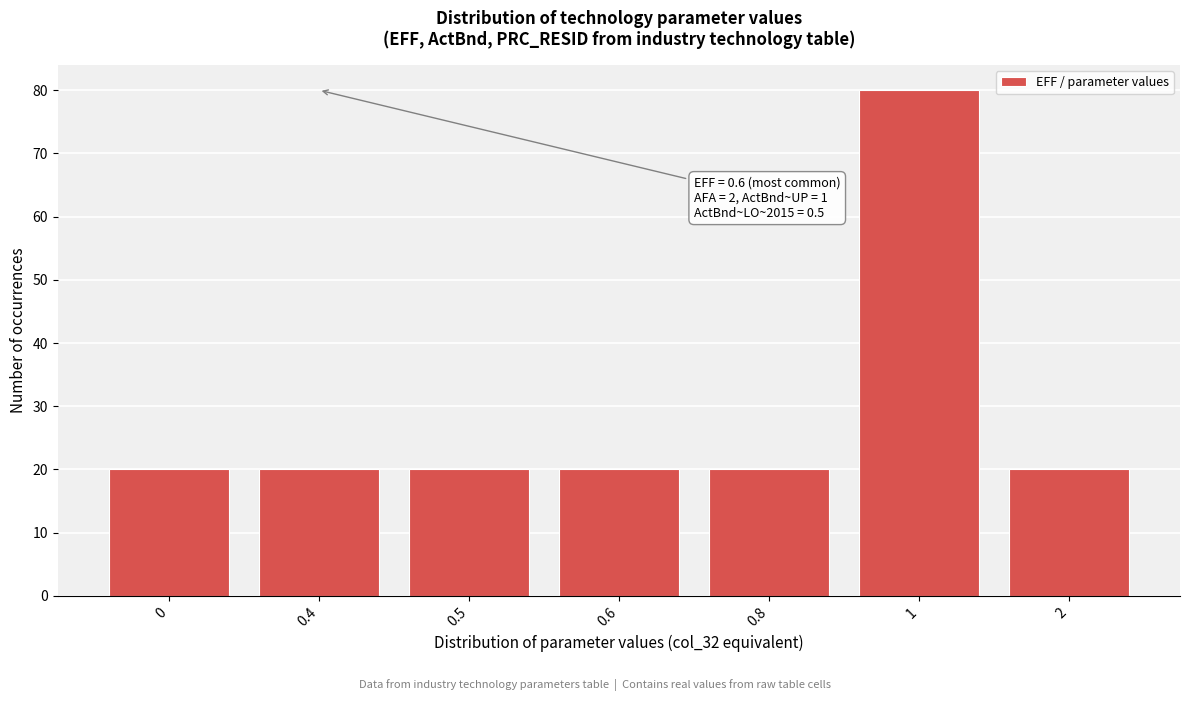

Reading right to left, transcribe all the data shown in this chart.

2=20	1=80	0.8=20	0.6=20	0.5=20	0.4=20	0=20